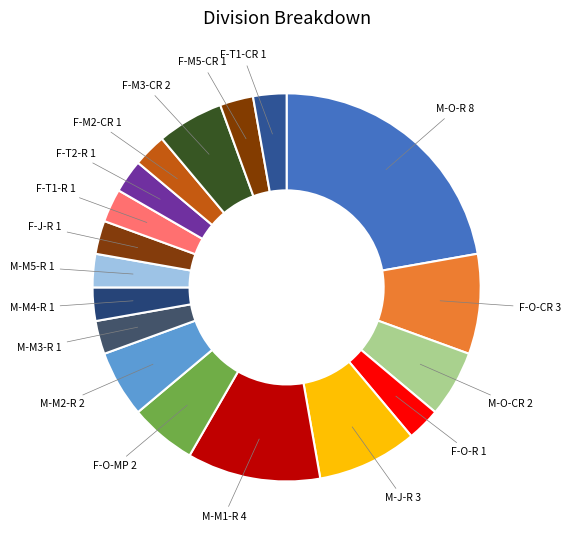

What is the smallest slice in the pie chart?

F-O-R